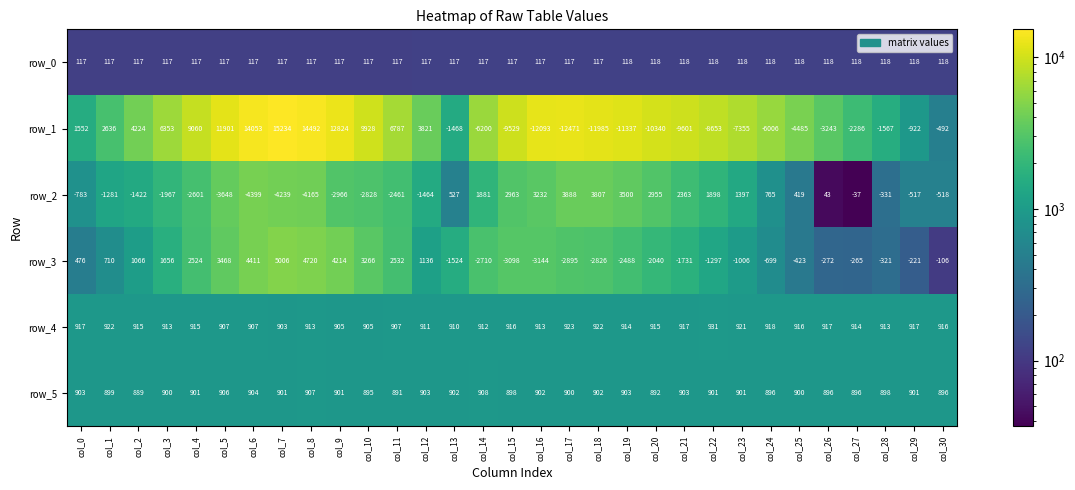

Between col_20 and col_29, which series saw the biggest shift?

row_1